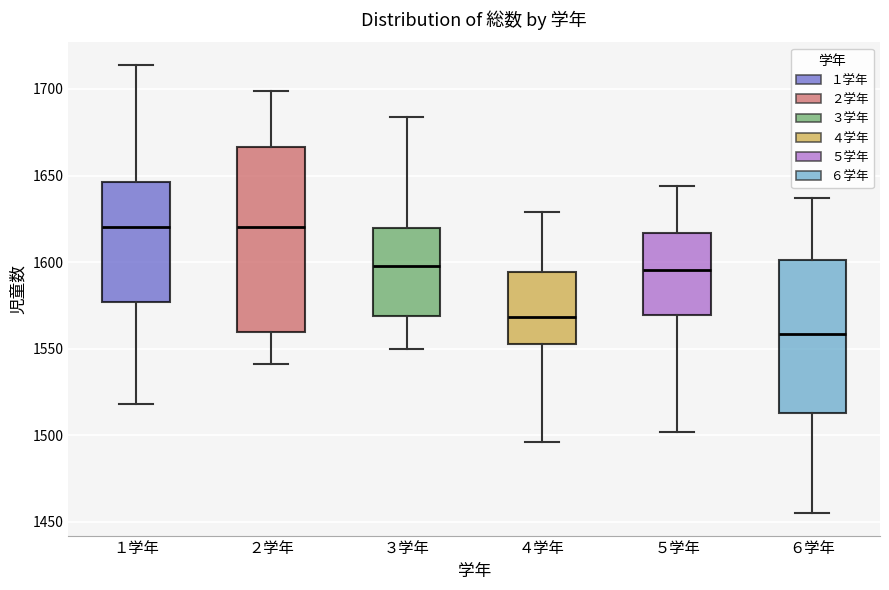

Which box has the lowest median line?

６学年